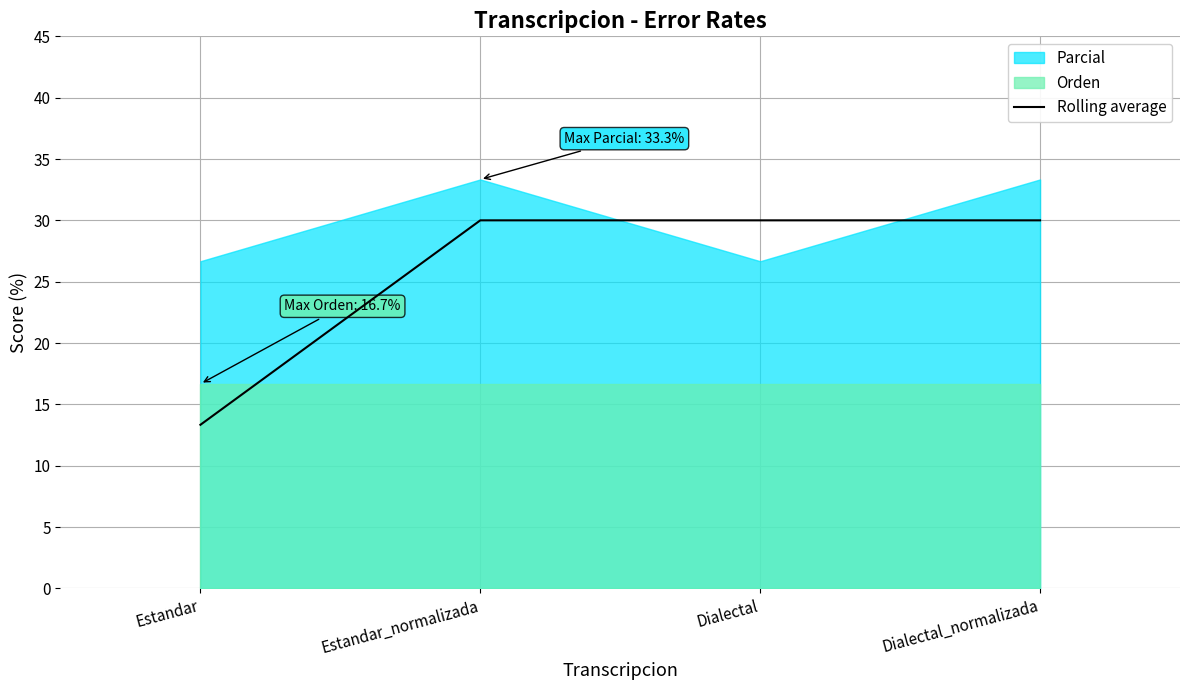

What is the label of the 2nd point from the left?

Estandar_normalizada